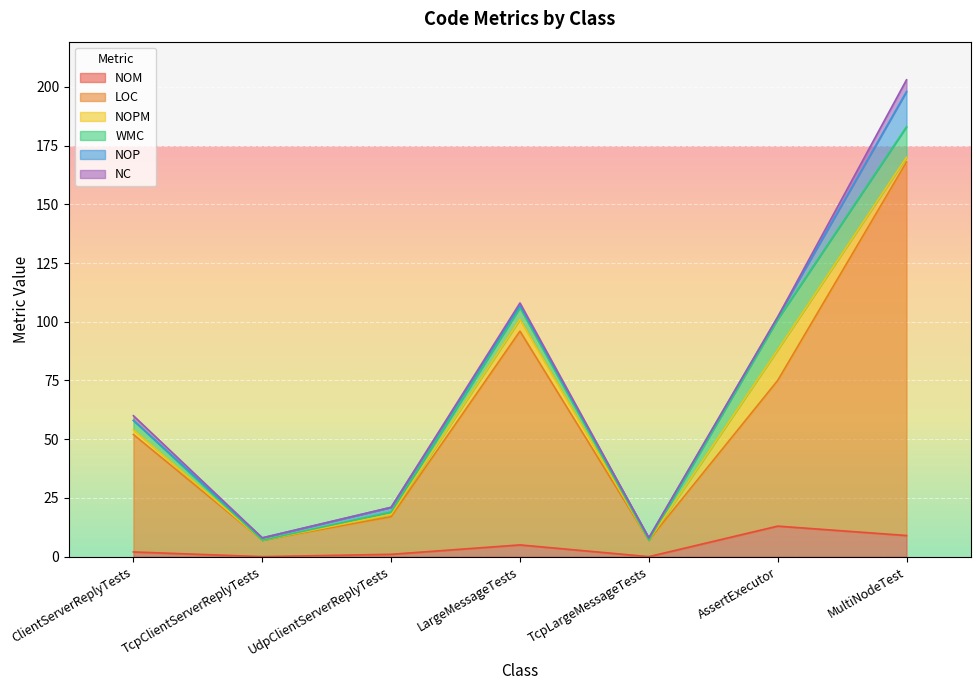

What is the label of the 3rd point from the left?

UdpClientServerReplyTests